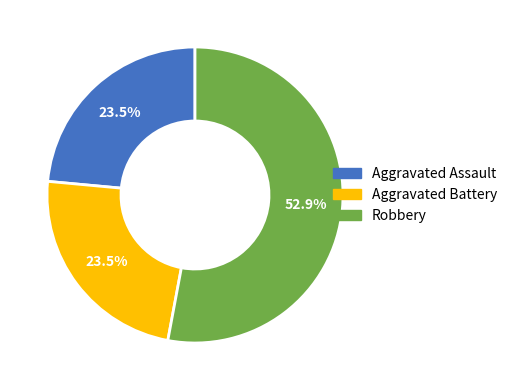

Is there a majority slice in this chart?

Yes